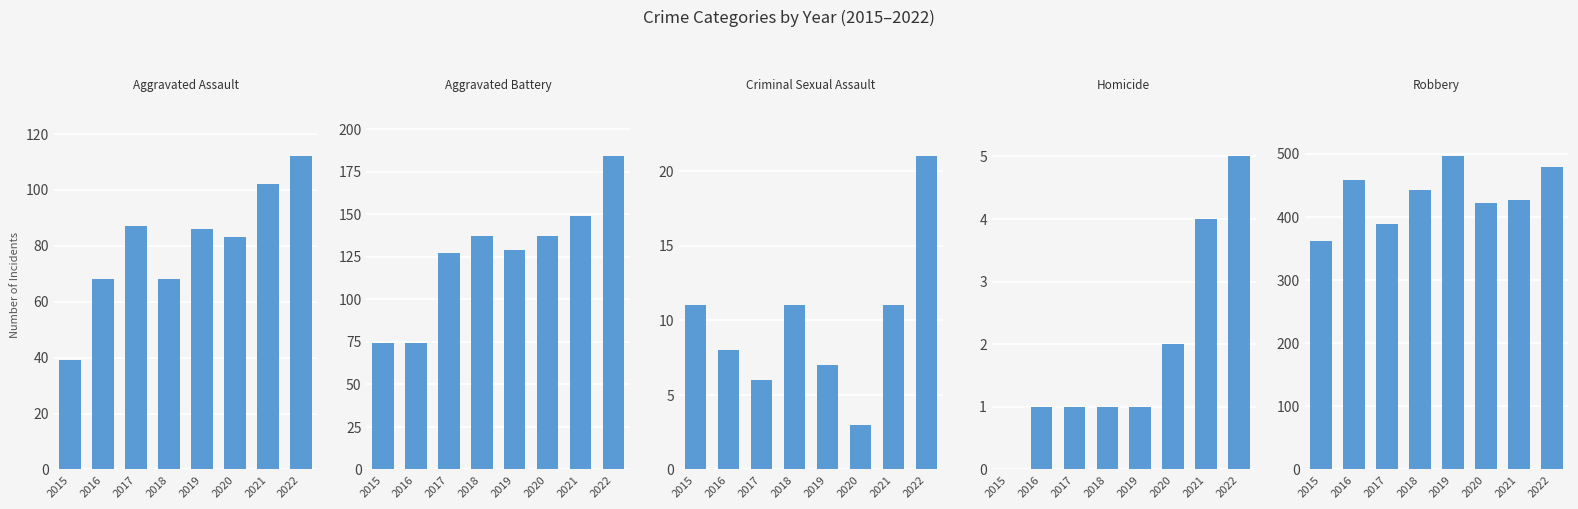

What are all the series names shown in the legend?

Aggravated Assault, Aggravated Battery, Criminal Sexual Assault, Homicide, Robbery